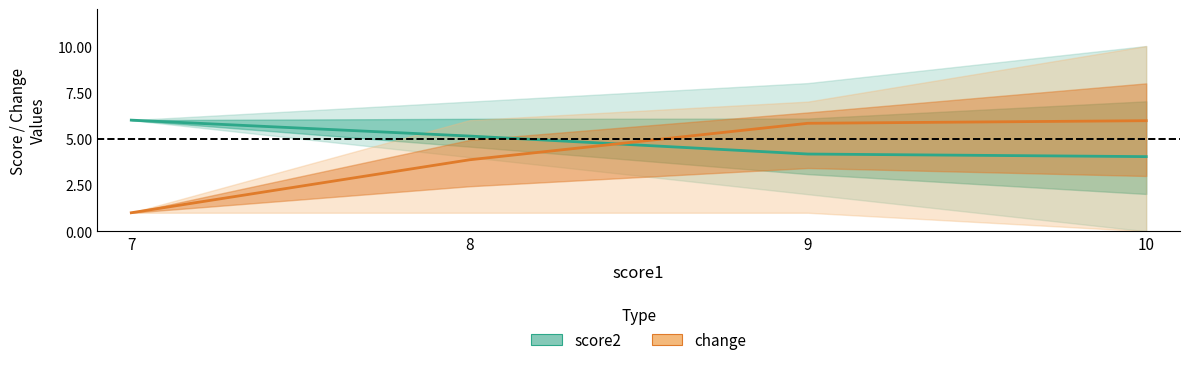

Read the score2 value at 7.

6.0